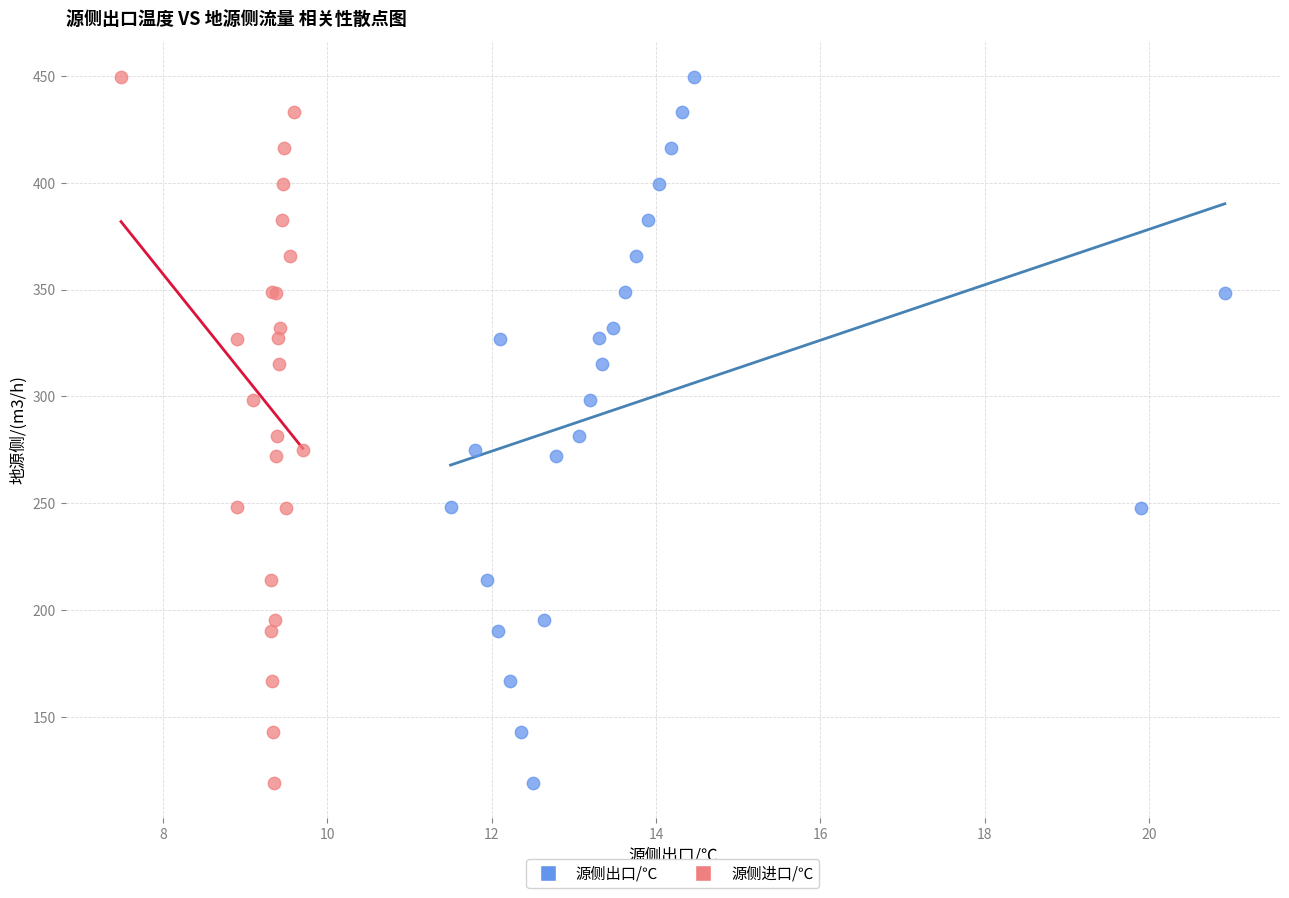

What are all the series names shown in the legend?

源侧出口/℃, 源侧进口/℃